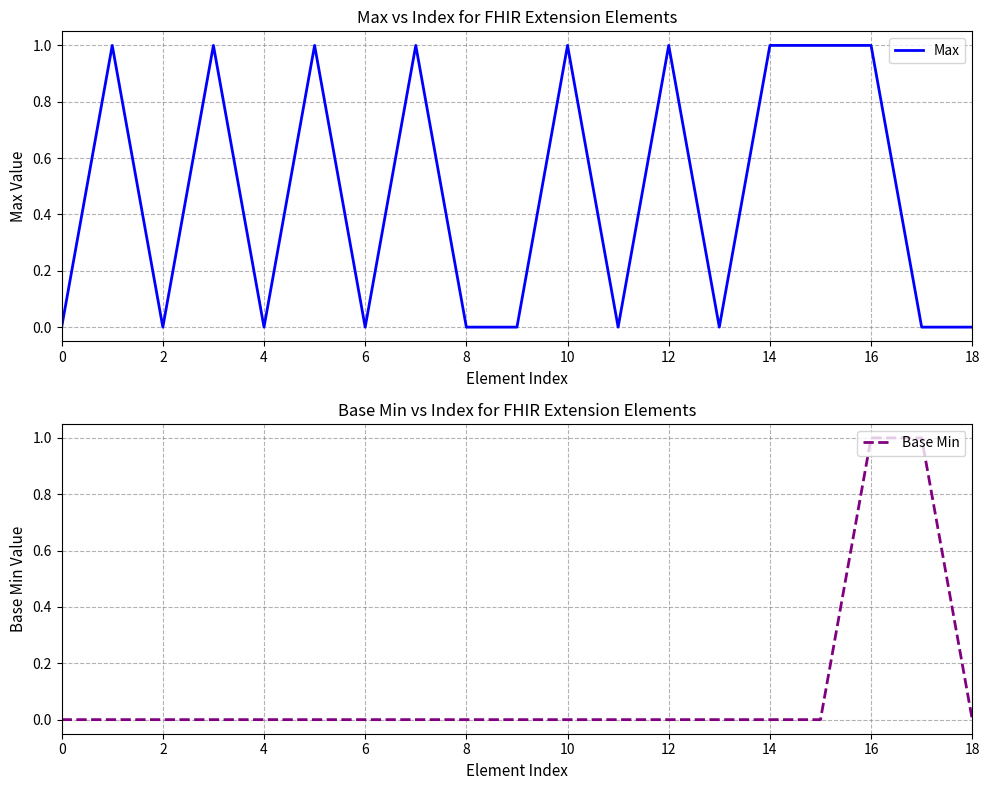

Which series has the widest spread of values?

Max